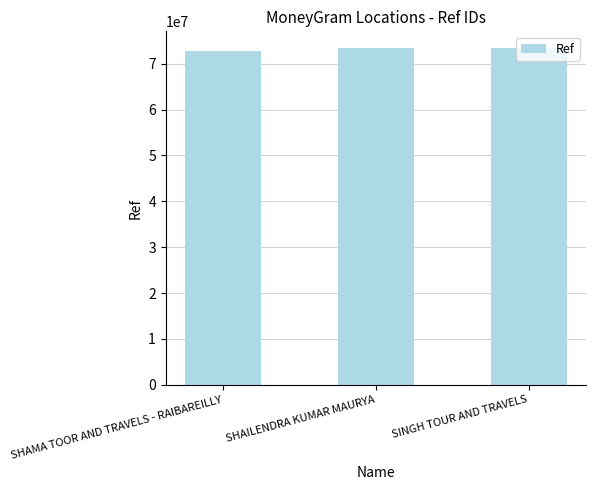

What is the value of the 2nd bar from the left?

73402538